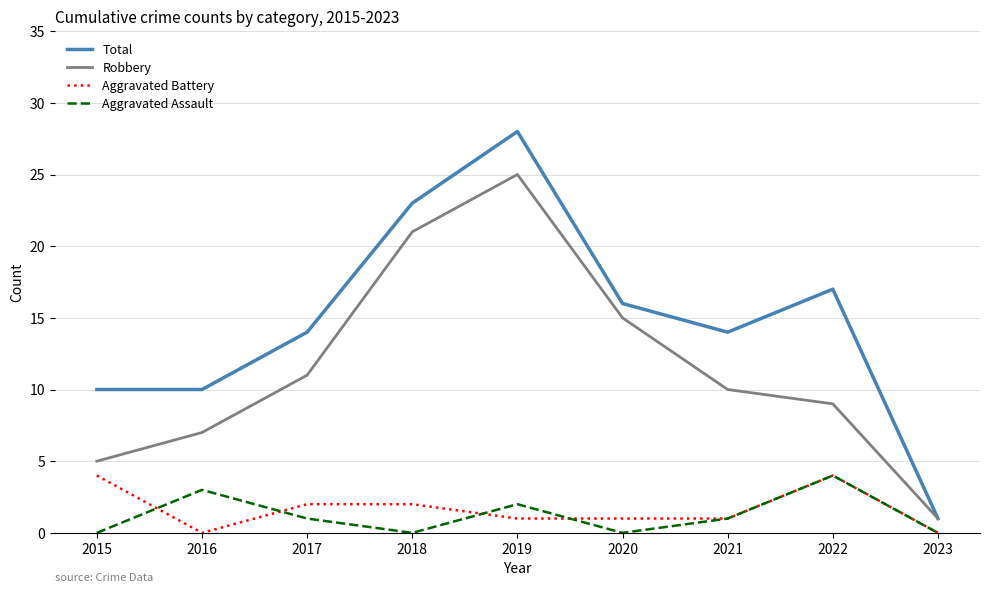

What is the maximum value for Robbery?

25